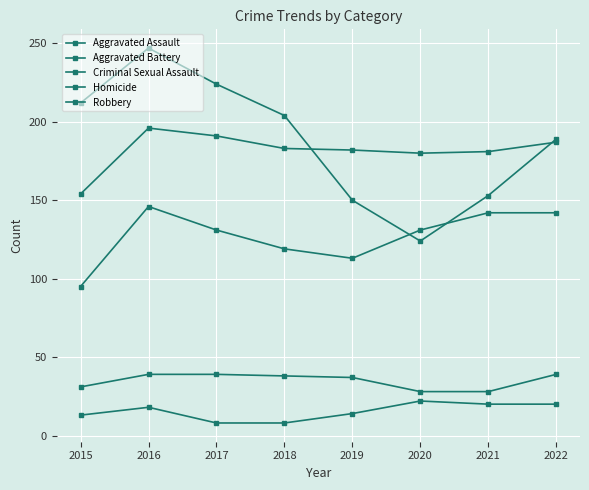

Which series has the largest range (max minus min)?

Robbery